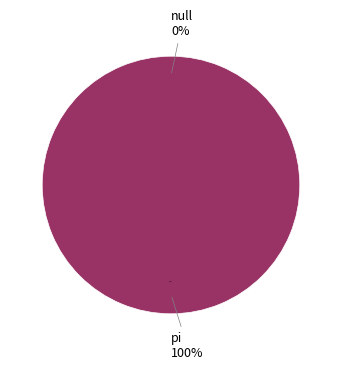

How many segments does this pie chart have?

2